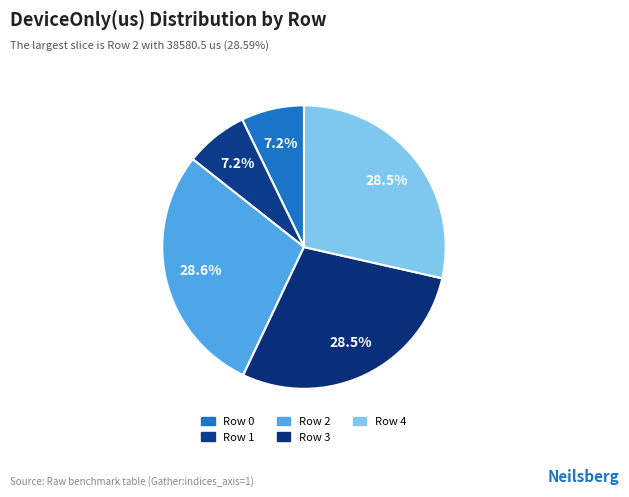

What is the change in value from Row 1 to Row 3?

+28800.4